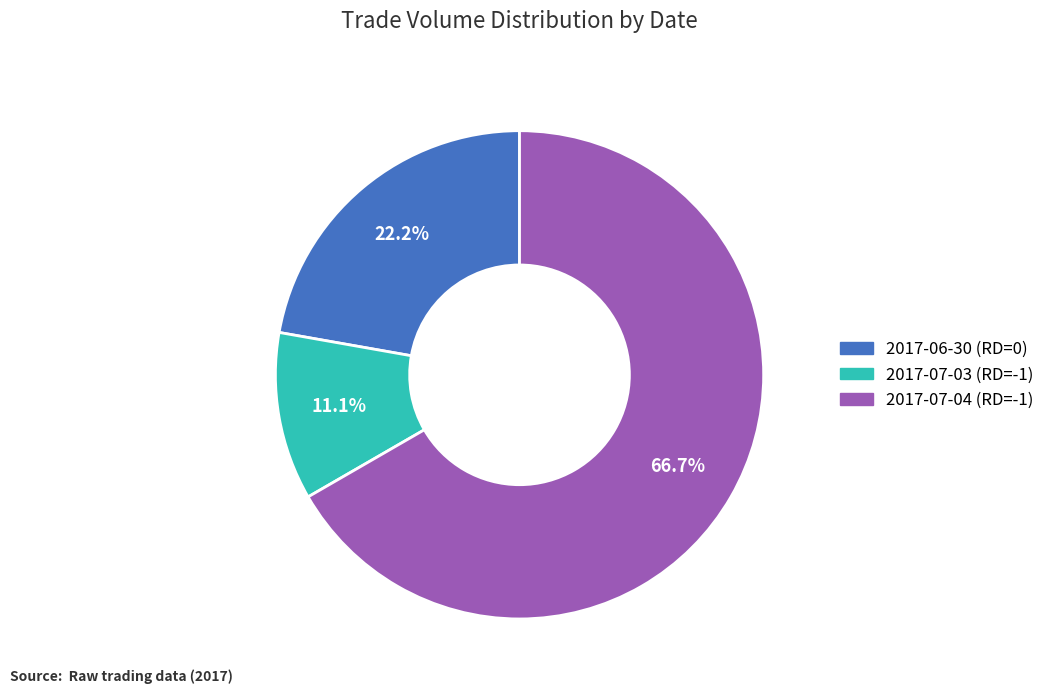

Count the number of slices in the pie.

3